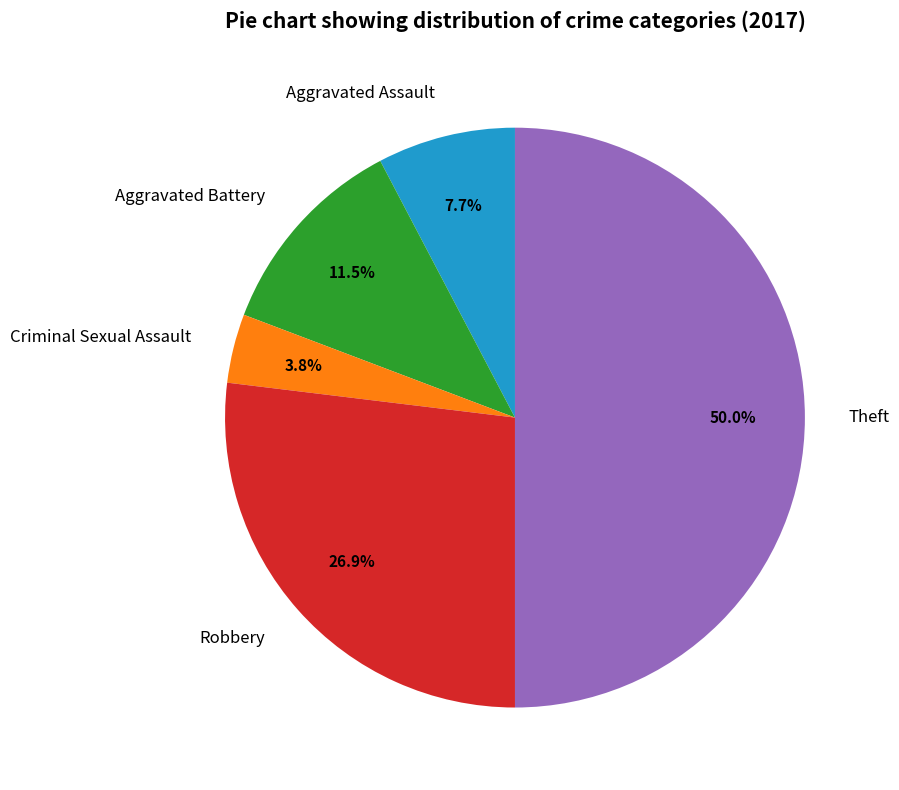

How much of the chart is everything except Criminal Sexual Assault?

96.2%